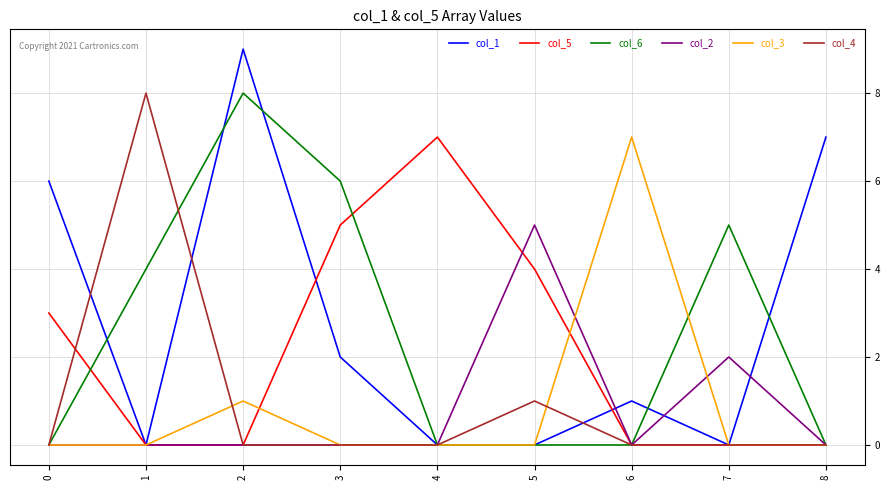

The value of col_3 at 5 is 0. True or false?

True